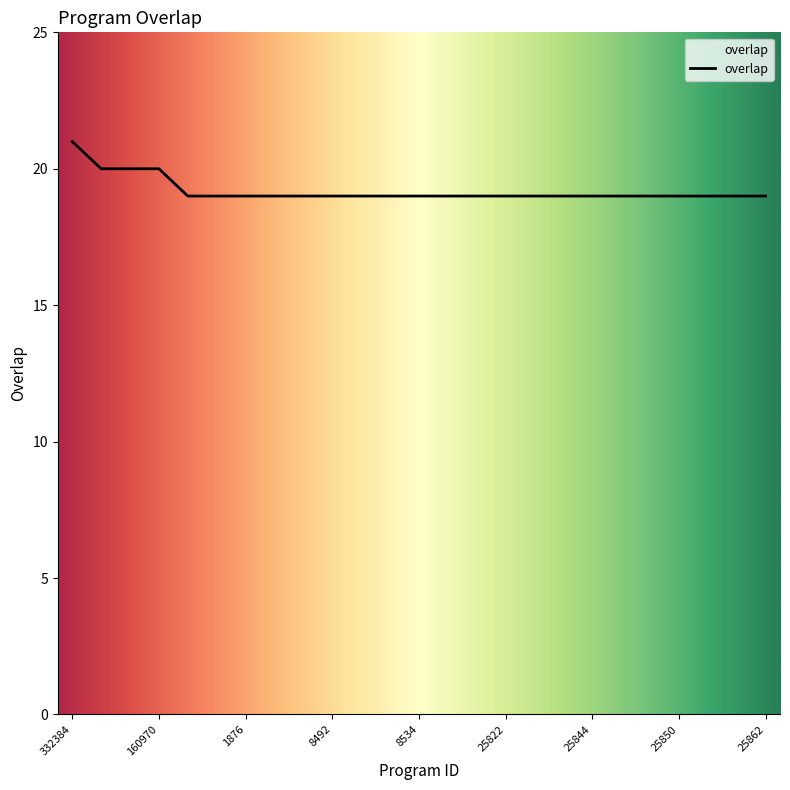

What is the maximum value shown in the chart?

21